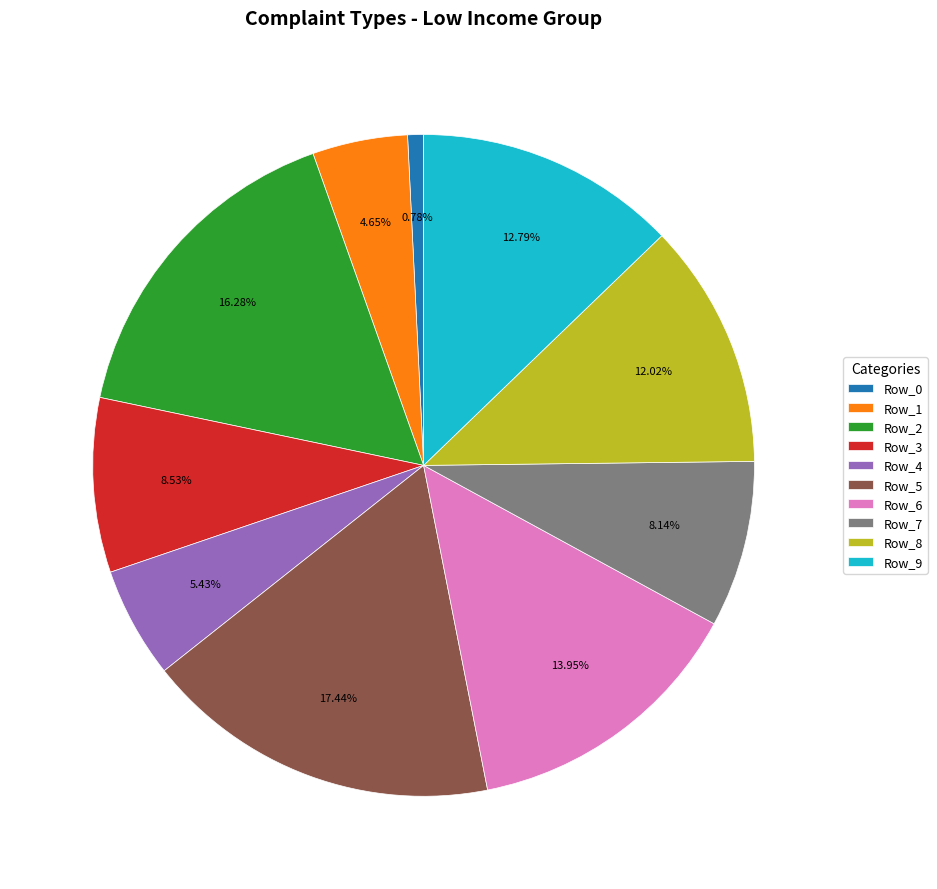

Which slice is the largest?

Row_5